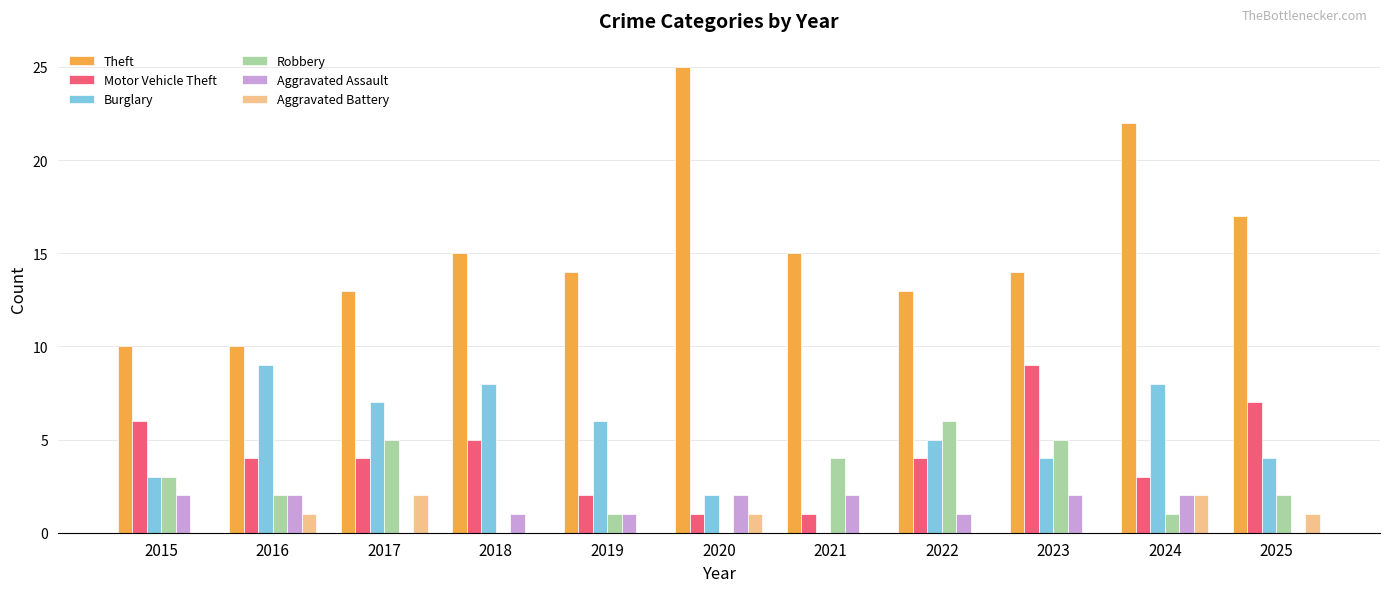

The Theft series shows 10 at 2015. True or false?

True